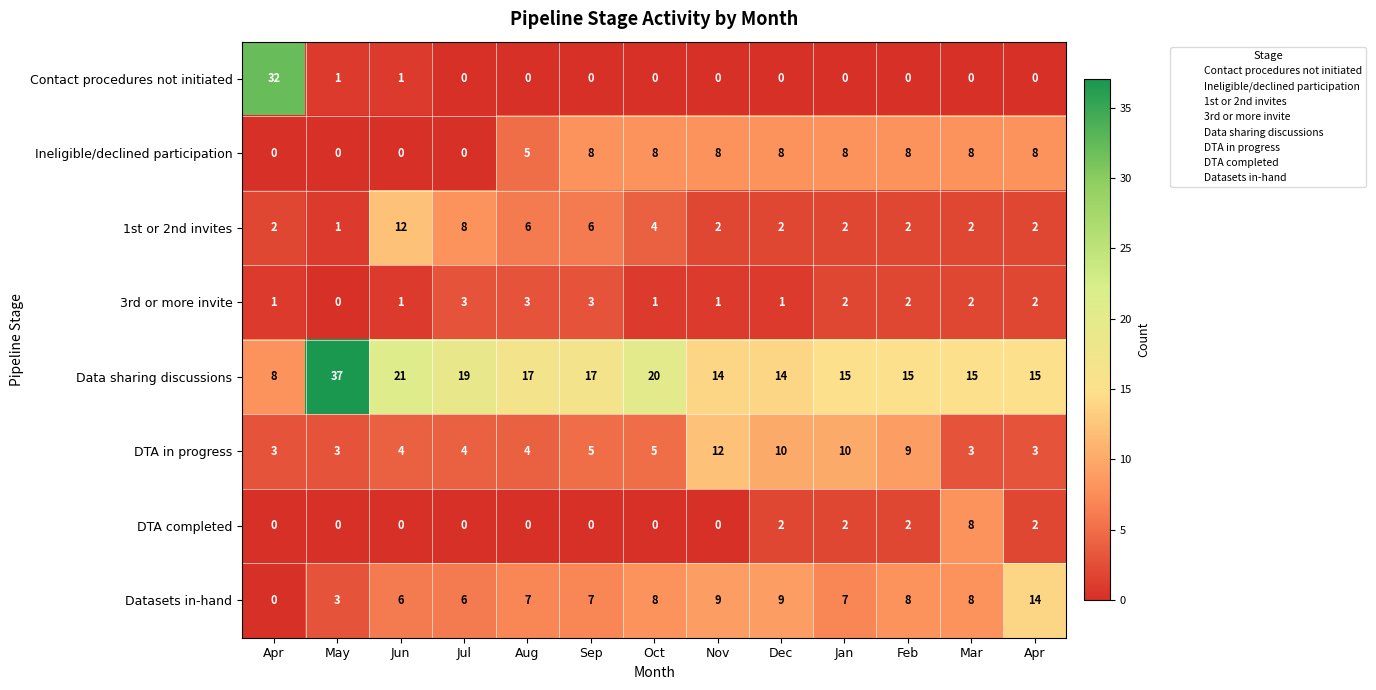

Reading left to right, what are all the values shown in this chart?

Contact procedures not initiated: Apr=32	May=1	Jun=1	Jul=0	Aug=0	Sep=0	Oct=0	Nov=0	Dec=0	Jan=0	Feb=0	Mar=0	Apr=0
Ineligible/declined participation: Apr=0	May=0	Jun=0	Jul=0	Aug=5	Sep=8	Oct=8	Nov=8	Dec=8	Jan=8	Feb=8	Mar=8	Apr=8
1st or 2nd invites: Apr=2	May=1	Jun=12	Jul=8	Aug=6	Sep=6	Oct=4	Nov=2	Dec=2	Jan=2	Feb=2	Mar=2	Apr=2
3rd or more invite: Apr=1	May=0	Jun=1	Jul=3	Aug=3	Sep=3	Oct=1	Nov=1	Dec=1	Jan=2	Feb=2	Mar=2	Apr=2
Data sharing discussions: Apr=8	May=37	Jun=21	Jul=19	Aug=17	Sep=17	Oct=20	Nov=14	Dec=14	Jan=15	Feb=15	Mar=15	Apr=15
DTA in progress: Apr=3	May=3	Jun=4	Jul=4	Aug=4	Sep=5	Oct=5	Nov=12	Dec=10	Jan=10	Feb=9	Mar=3	Apr=3
DTA completed: Apr=0	May=0	Jun=0	Jul=0	Aug=0	Sep=0	Oct=0	Nov=0	Dec=2	Jan=2	Feb=2	Mar=8	Apr=2
Datasets in-hand: Apr=0	May=3	Jun=6	Jul=6	Aug=7	Sep=7	Oct=8	Nov=9	Dec=9	Jan=7	Feb=8	Mar=8	Apr=14